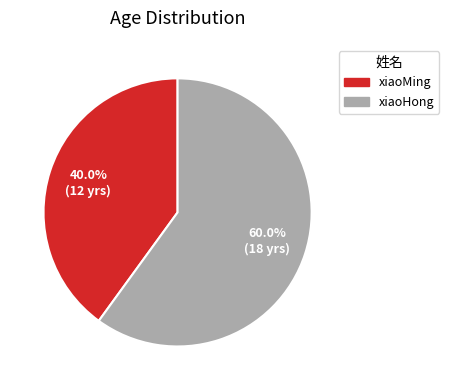

True or false: xiaoMing accounts for 40% of the total.

True